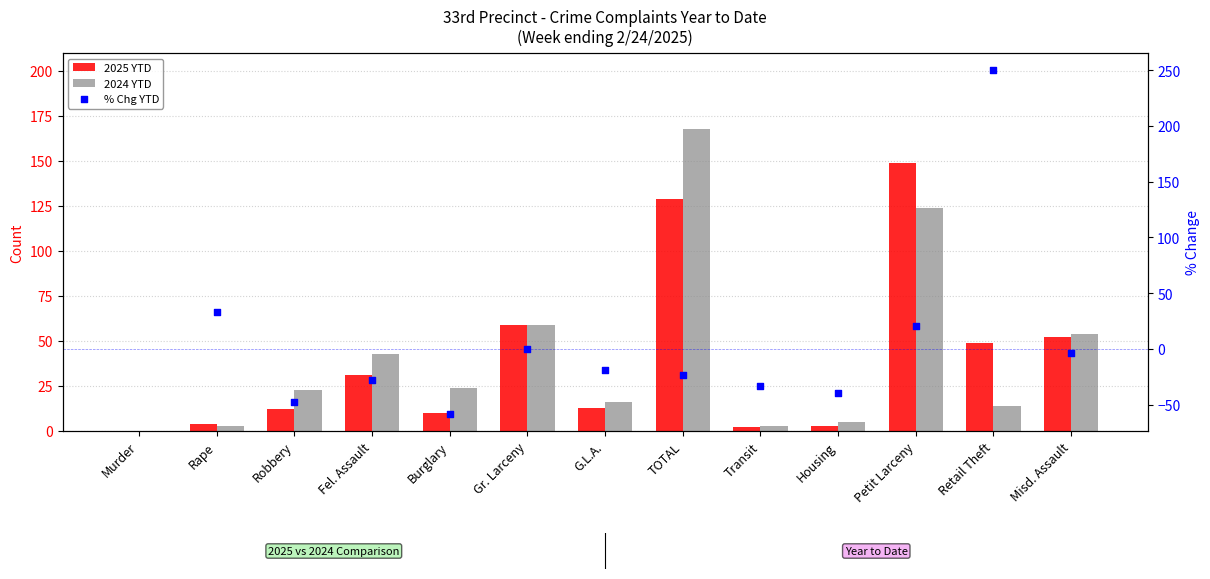

Which series has the widest spread of Y values?

2024 YTD